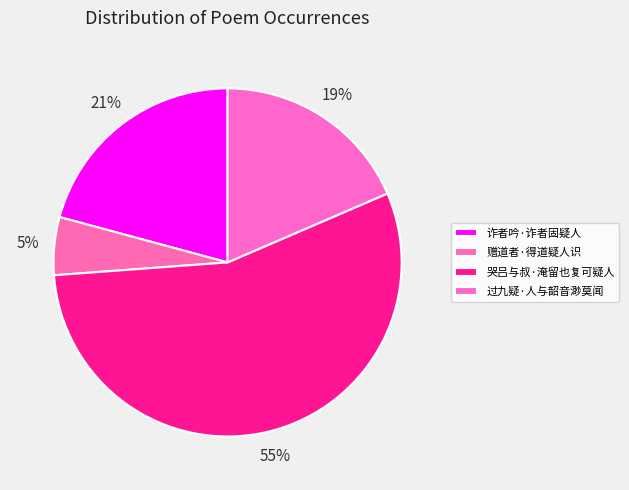

To the nearest percent, what is the average slice percentage?

25%